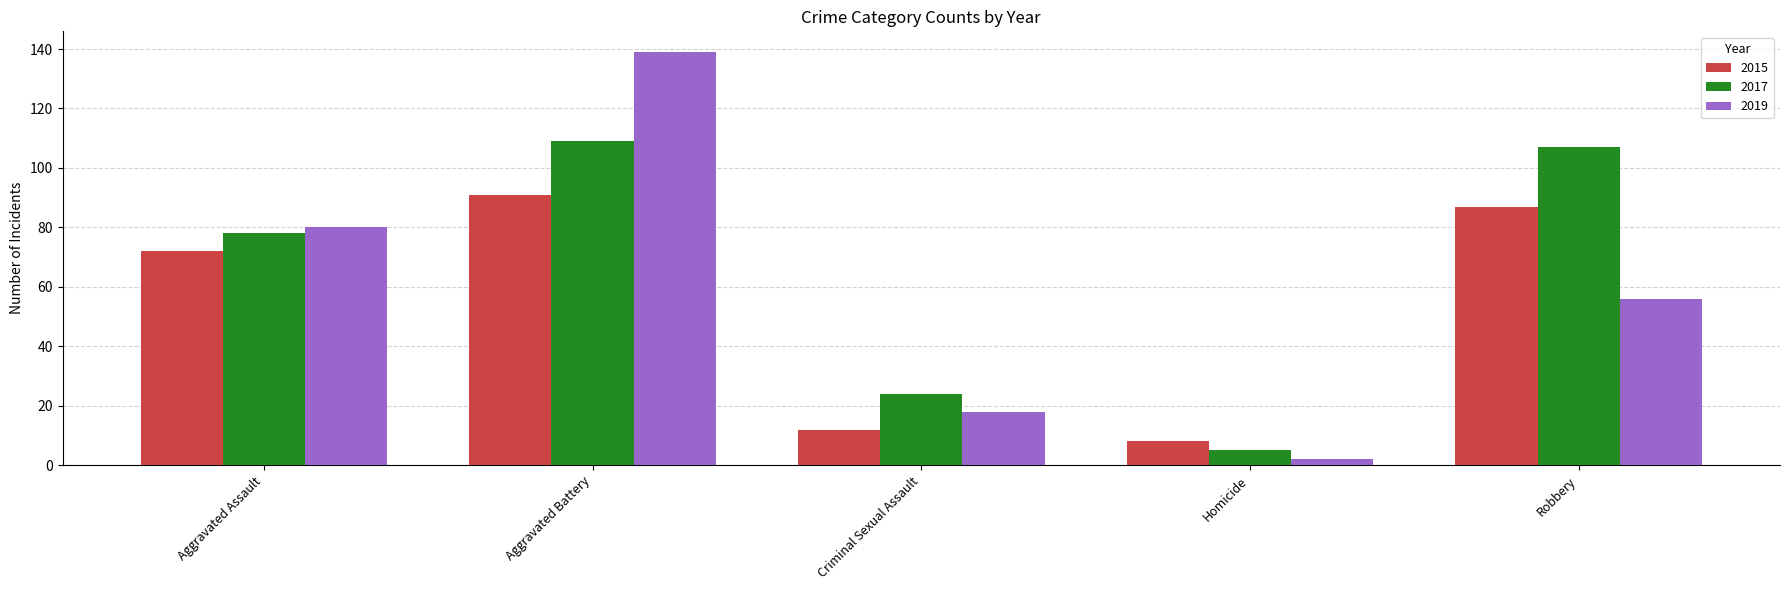

What is the label of the 2nd bar from the right?

Homicide